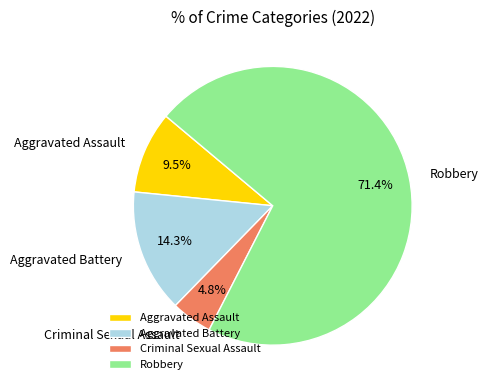

What percentage is the Robbery slice, to the nearest percent?

71%